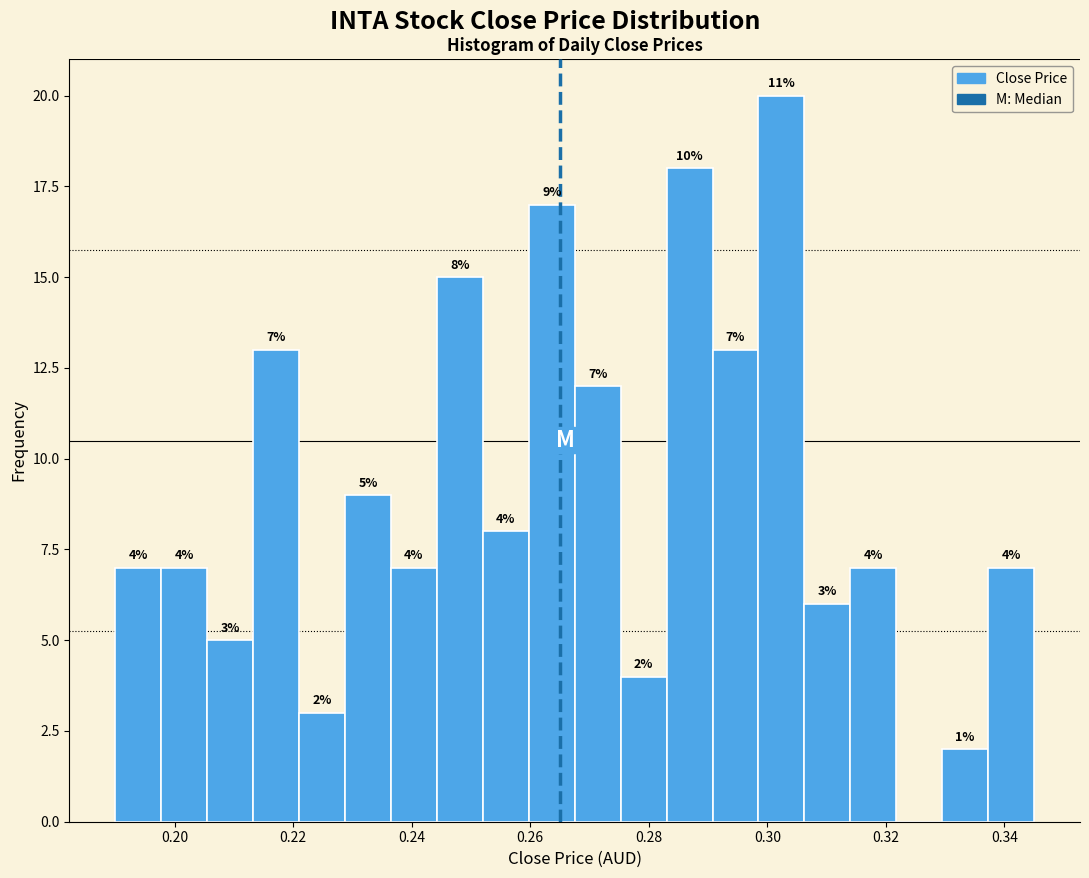

Read against the x-axis, roughly where is the centre of the tallest bar?

0.302